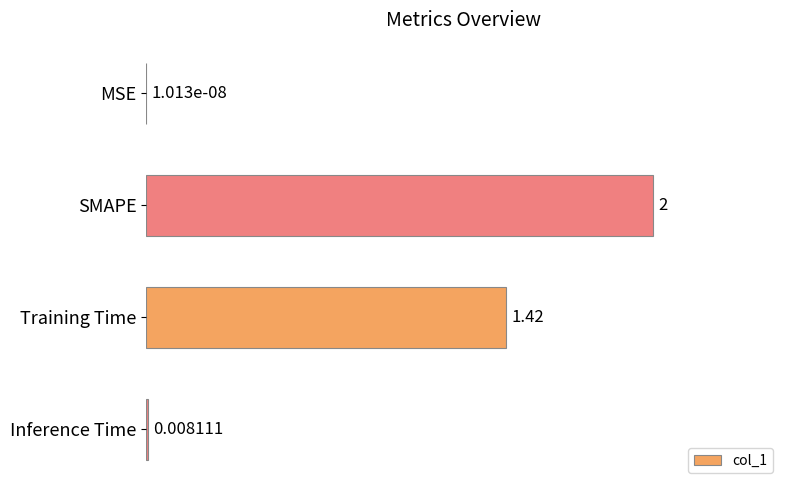

At which label is the value closest to 1?

Training Time